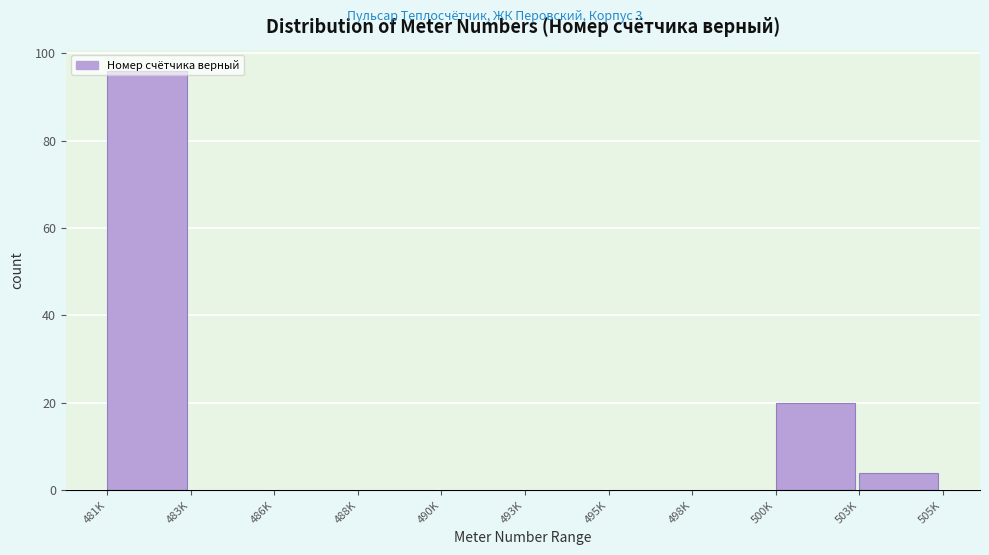

What is the sum of the values at 481K and 495K?

96